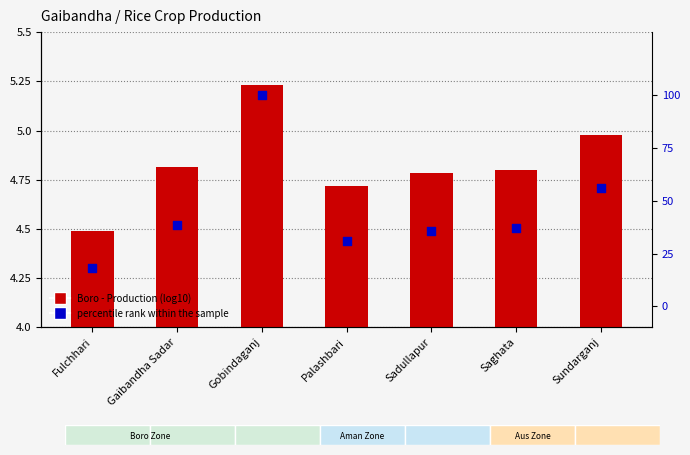

What is the total value across all series at Sadullapur?

40.6